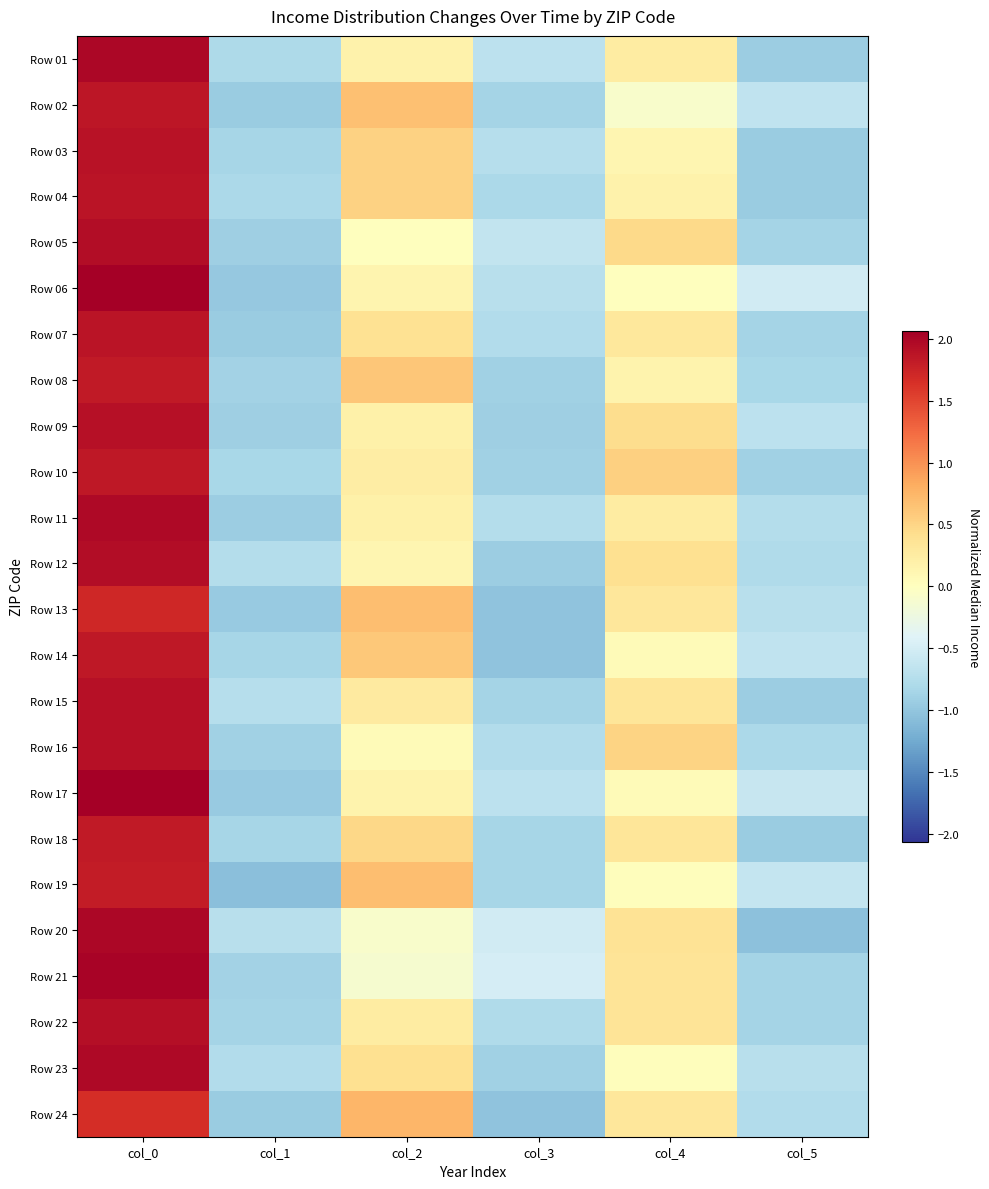

Reading left to right, what are all the values shown in this chart?

Row 01: col_0=2.0	col_1=-0.8	col_2=0.2	col_3=-0.7	col_4=0.2	col_5=-0.9
Row 02: col_0=1.9	col_1=-0.9	col_2=0.7	col_3=-0.9	col_4=-0.1	col_5=-0.7
Row 03: col_0=1.9	col_1=-0.8	col_2=0.5	col_3=-0.7	col_4=0.1	col_5=-0.9
Row 04: col_0=1.9	col_1=-0.8	col_2=0.5	col_3=-0.8	col_4=0.2	col_5=-0.9
Row 05: col_0=1.9	col_1=-0.9	col_2=0.0	col_3=-0.6	col_4=0.5	col_5=-0.9
Row 06: col_0=2.1	col_1=-1.0	col_2=0.1	col_3=-0.7	col_4=0.0	col_5=-0.5
Row 07: col_0=1.9	col_1=-0.9	col_2=0.4	col_3=-0.8	col_4=0.3	col_5=-0.9
Row 08: col_0=1.8	col_1=-0.9	col_2=0.6	col_3=-0.9	col_4=0.1	col_5=-0.8
Row 09: col_0=1.9	col_1=-0.9	col_2=0.2	col_3=-0.9	col_4=0.4	col_5=-0.7
Row 10: col_0=1.8	col_1=-0.8	col_2=0.2	col_3=-0.9	col_4=0.5	col_5=-0.9
Row 11: col_0=2.0	col_1=-0.9	col_2=0.2	col_3=-0.7	col_4=0.3	col_5=-0.8
Row 12: col_0=1.9	col_1=-0.7	col_2=0.1	col_3=-0.9	col_4=0.4	col_5=-0.8
Row 13: col_0=1.7	col_1=-1.0	col_2=0.7	col_3=-1.0	col_4=0.3	col_5=-0.7
Row 14: col_0=1.9	col_1=-0.9	col_2=0.6	col_3=-1.0	col_4=0.1	col_5=-0.6
Row 15: col_0=1.9	col_1=-0.7	col_2=0.3	col_3=-0.9	col_4=0.3	col_5=-0.9
Row 16: col_0=1.9	col_1=-0.9	col_2=0.1	col_3=-0.8	col_4=0.5	col_5=-0.8
Row 17: col_0=2.1	col_1=-1.0	col_2=0.1	col_3=-0.7	col_4=0.1	col_5=-0.6
Row 18: col_0=1.8	col_1=-0.8	col_2=0.5	col_3=-0.9	col_4=0.3	col_5=-0.9
Row 19: col_0=1.8	col_1=-1.1	col_2=0.7	col_3=-0.9	col_4=0.0	col_5=-0.6
Row 20: col_0=2.0	col_1=-0.7	col_2=-0.1	col_3=-0.5	col_4=0.4	col_5=-1.0
Row 21: col_0=2.0	col_1=-0.9	col_2=-0.1	col_3=-0.5	col_4=0.3	col_5=-0.9
Row 22: col_0=1.9	col_1=-0.9	col_2=0.3	col_3=-0.8	col_4=0.3	col_5=-0.9
Row 23: col_0=2.0	col_1=-0.8	col_2=0.4	col_3=-0.9	col_4=0.0	col_5=-0.7
Row 24: col_0=1.7	col_1=-0.9	col_2=0.8	col_3=-1.0	col_4=0.3	col_5=-0.8